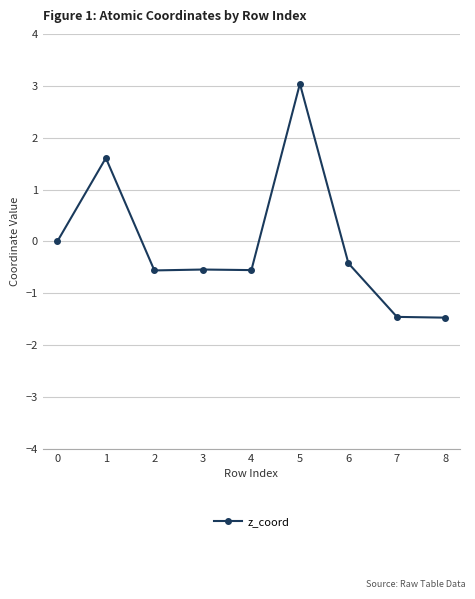

What is the sum of all values?

-0.4